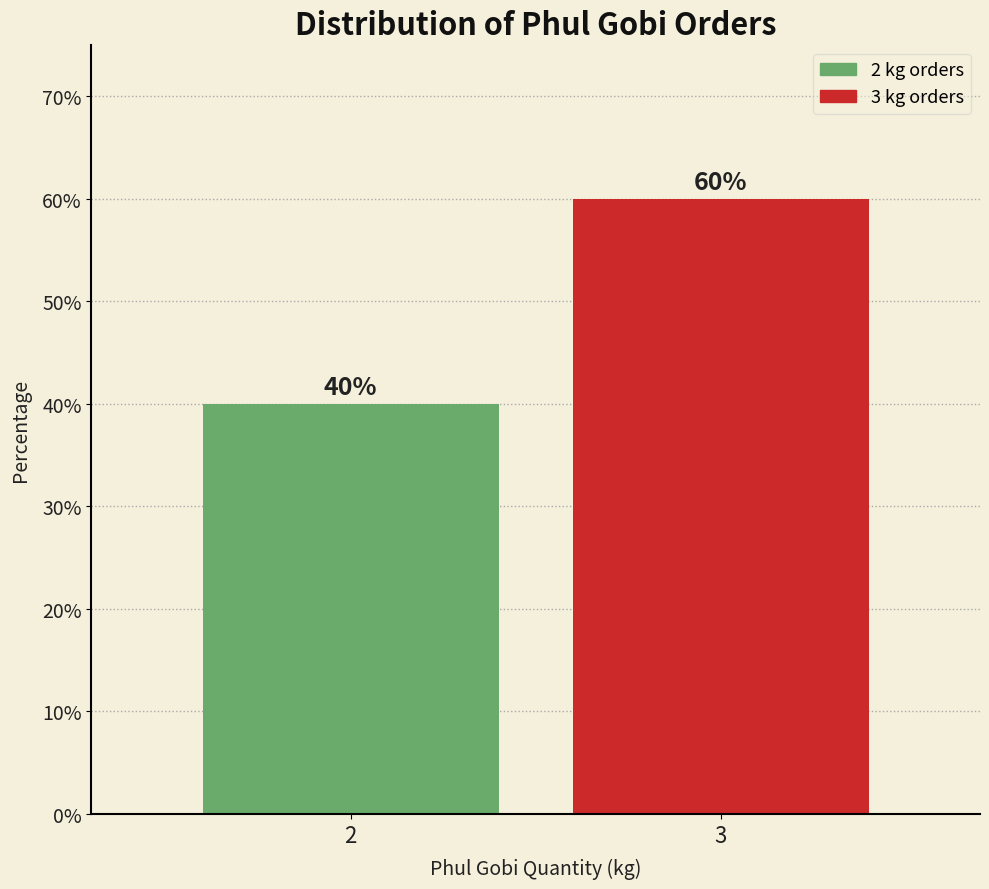

Reading left to right, what are all the values shown in this chart?

2=40	3=60